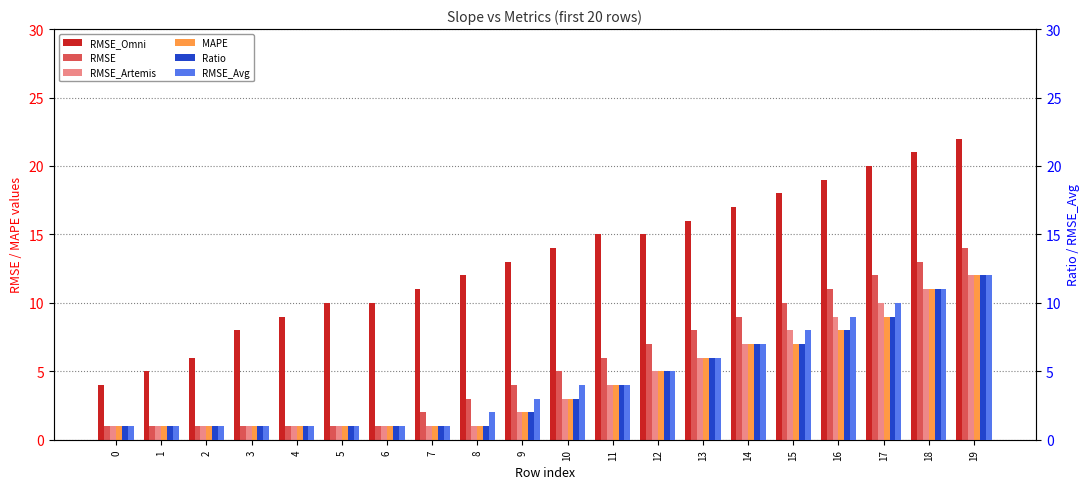

How many groups of bars are there?

20